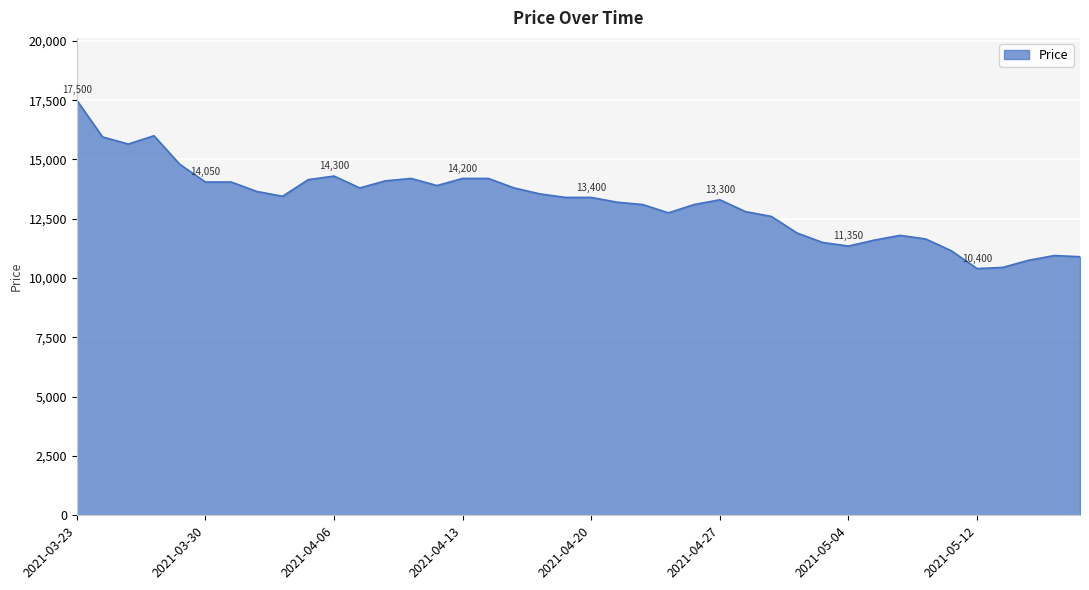

What is the smallest value displayed?

10400